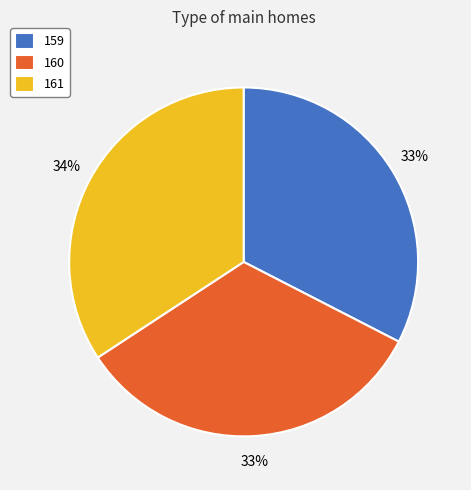

Is it true that 159 is 38% of the pie?

False